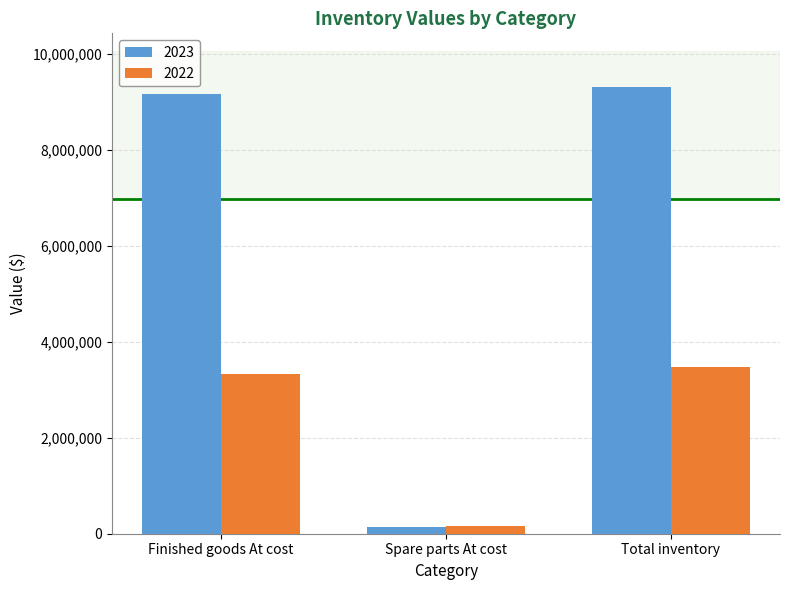

Reading left to right, what are all the values shown in this chart?

2023: 9164848	149533	9314381
2022: 3326388	150580	3476968